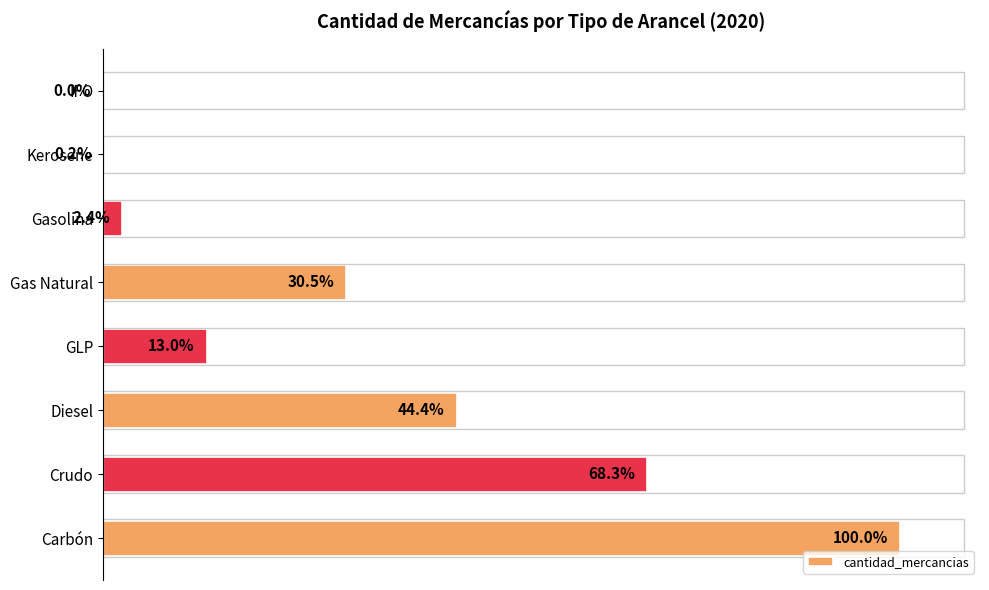

At which label is the value closest to 50?

Diesel